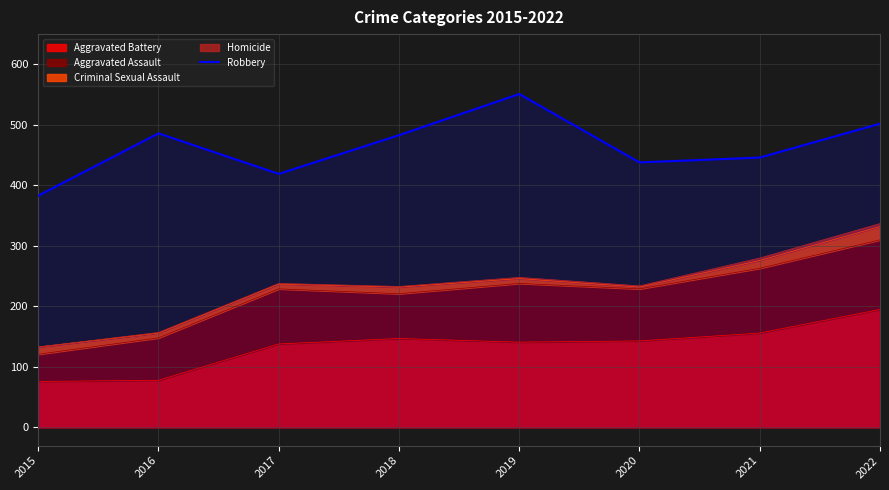

What is the change in value from 2019 to 2021?

-105